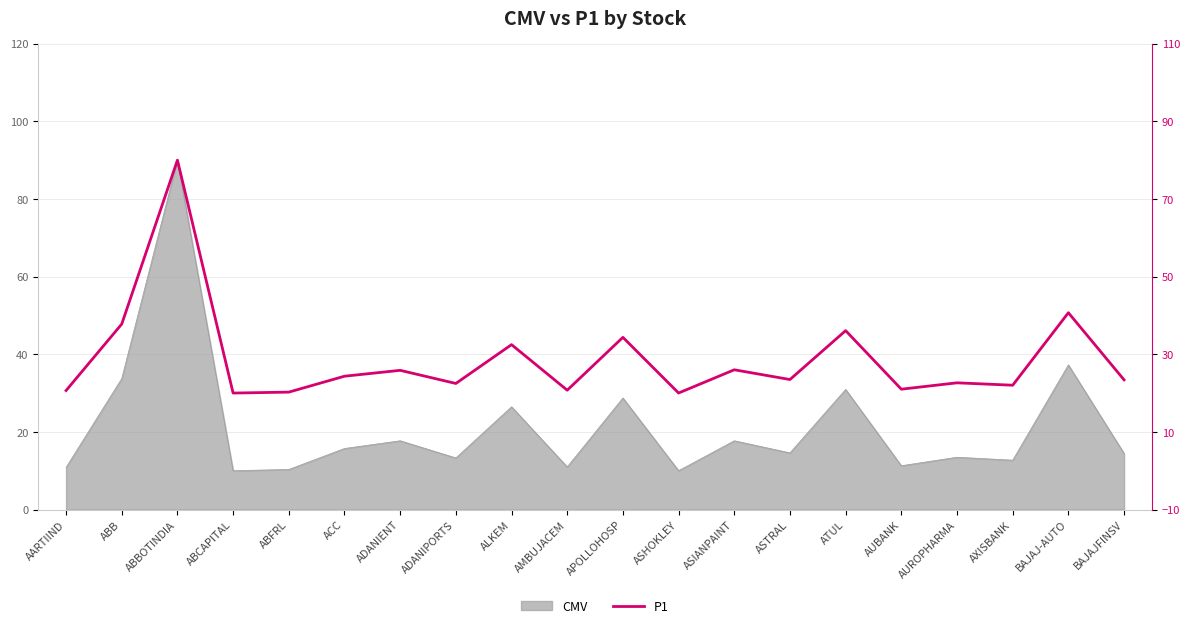

List the labels in order of value, largest first.

ABBOTINDIA, BAJAJ-AUTO, ABB, ATUL, APOLLOHOSP, ALKEM, ASIANPAINT, ADANIENT, ACC, ASTRAL, BAJAJFINSV, AUROPHARMA, ADANIPORTS, AXISBANK, AUBANK, AMBUJACEM, AARTIIND, ABFRL, ASHOKLEY, ABCAPITAL